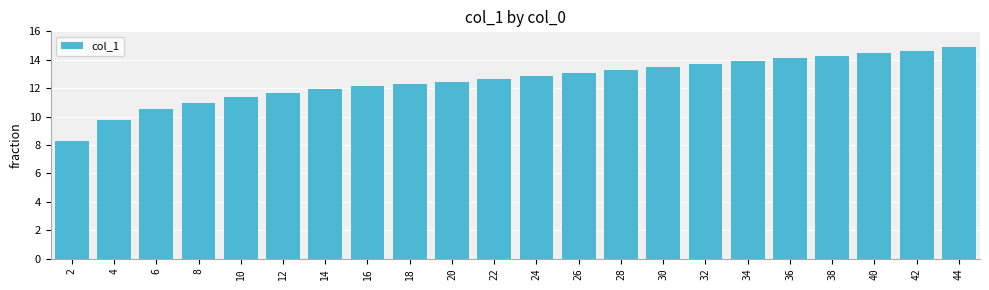

Between 22 and 42, which is larger?

42